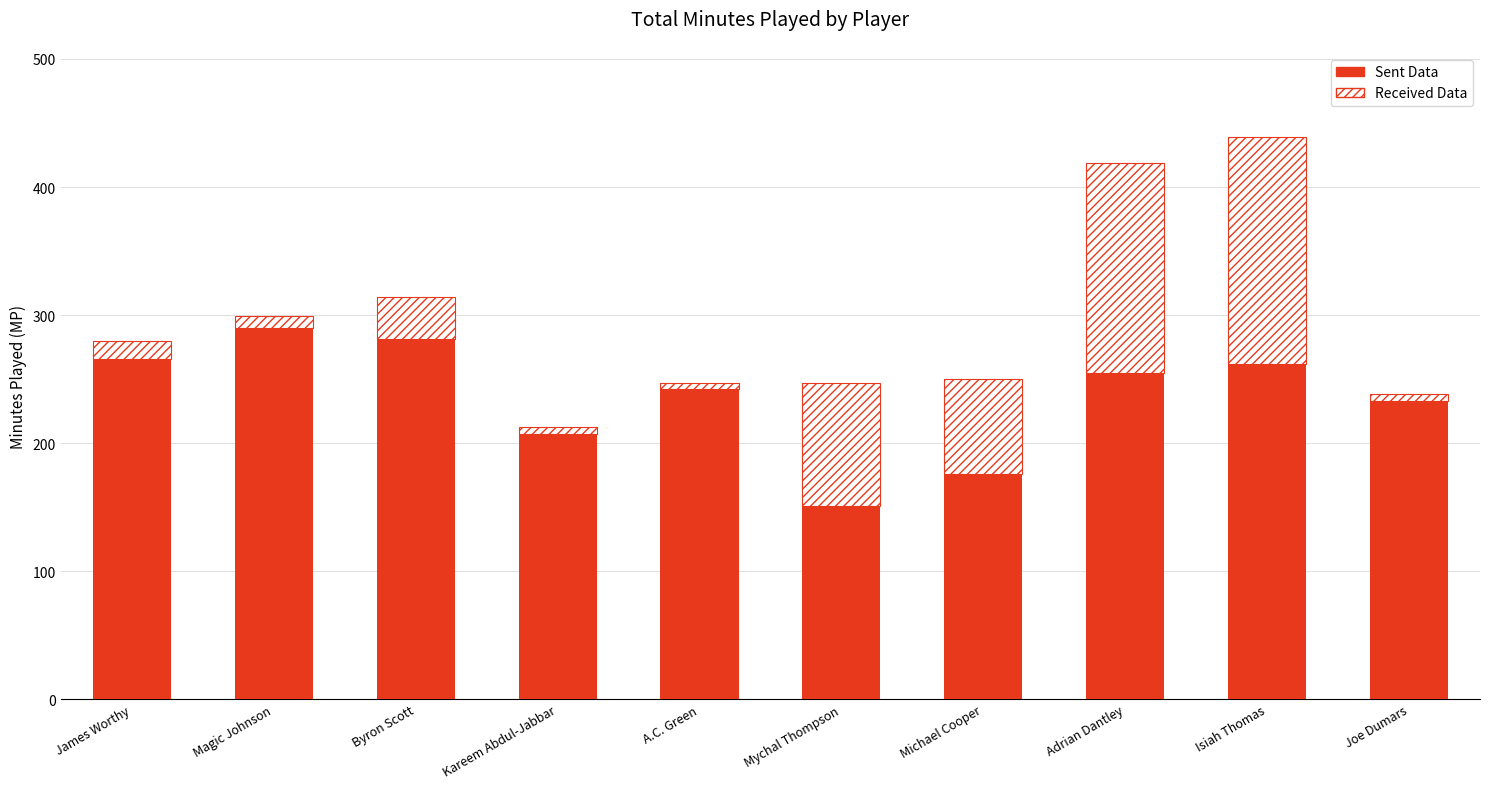

Reading left to right, transcribe the values for Sent Data.

266	290	281	207	242	151	176	255	262	233